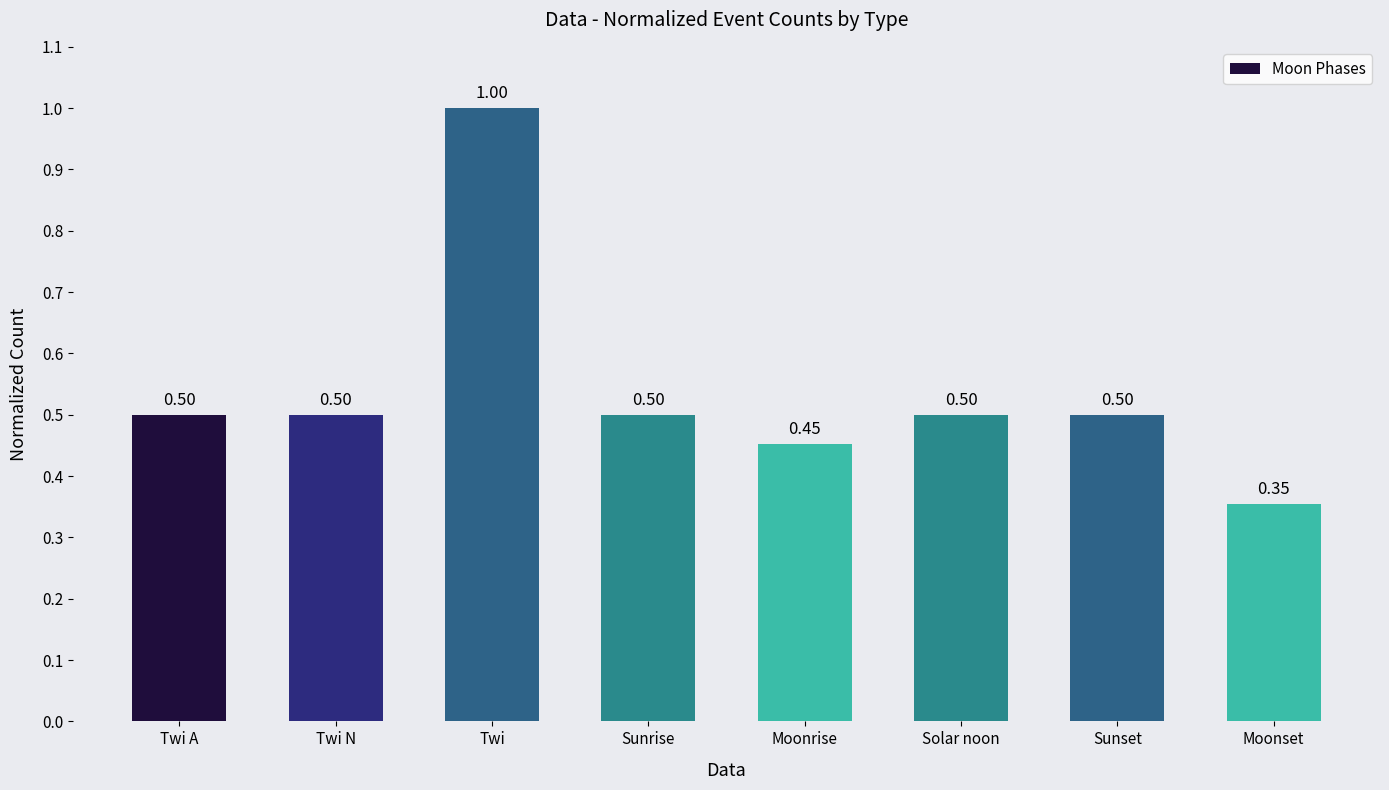

What is the average value?

0.5